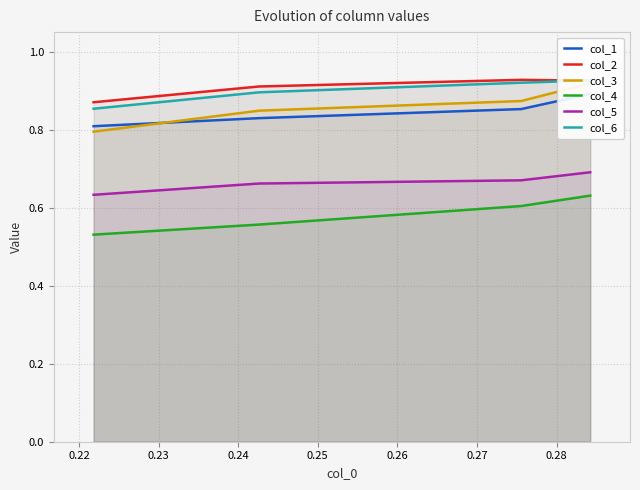

Count the number of data series in this chart.

6